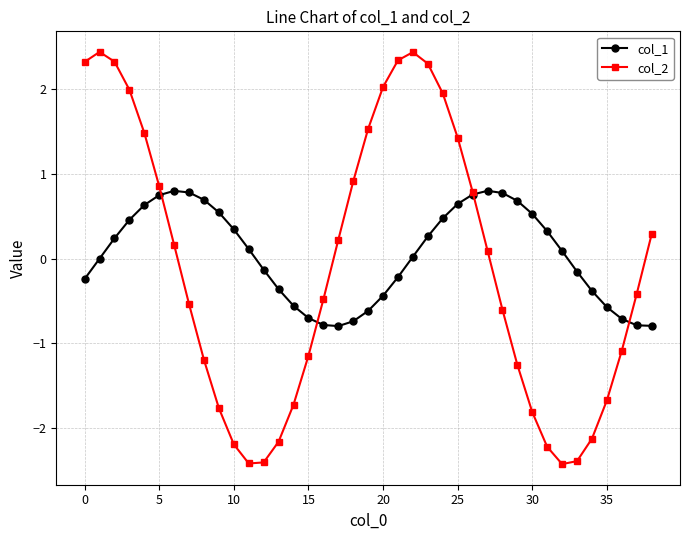

What are all the series names shown in the legend?

col_1, col_2